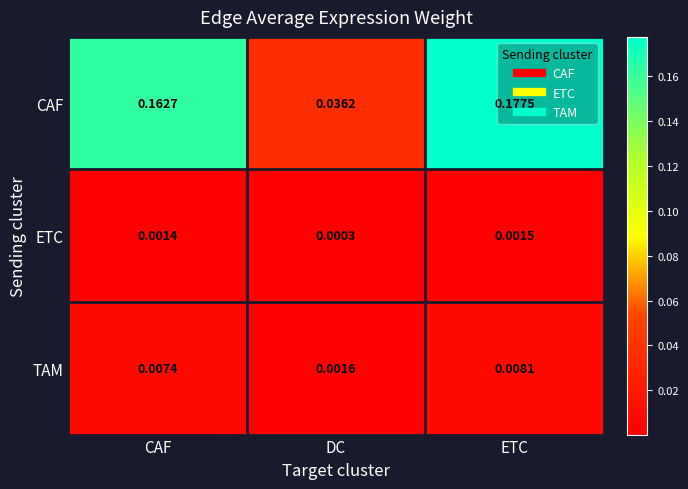

Rank the series by their maximum value, from lowest to highest.

ETC, TAM, CAF